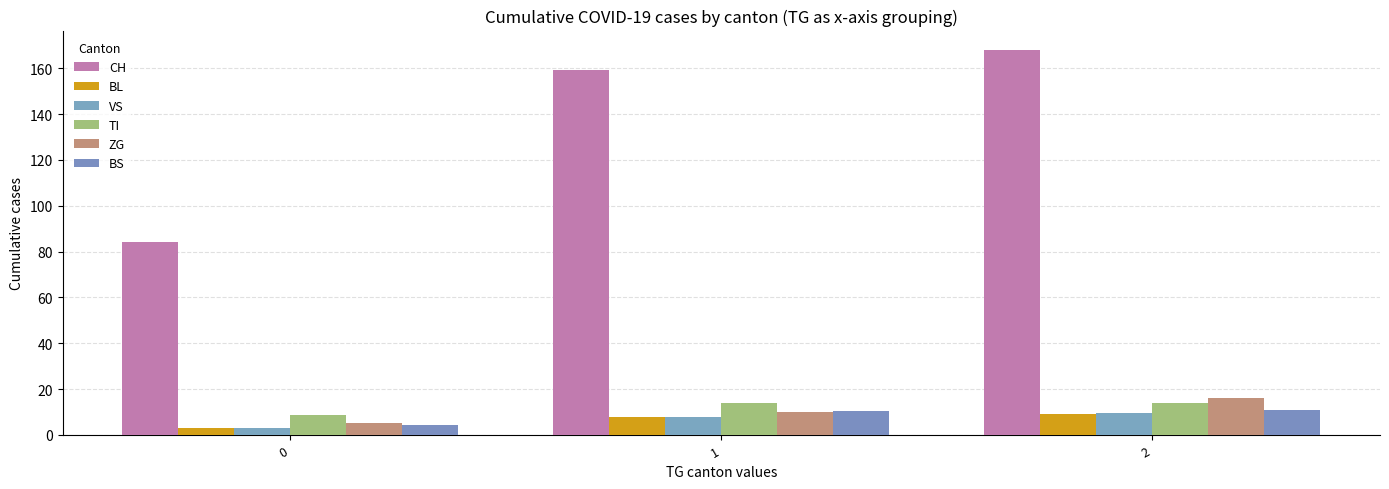

What is the value of the TI bar at the 1st from the left?

8.8